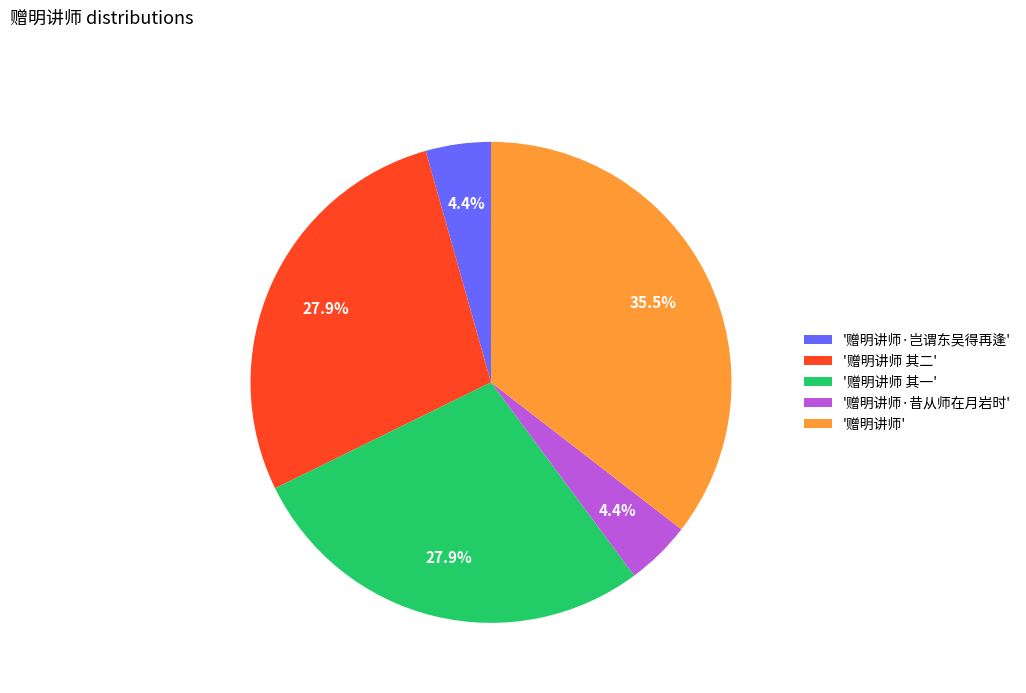

Is the sum of '赠明讲师 其一' and '赠明讲师 其二' greater than half?

Yes